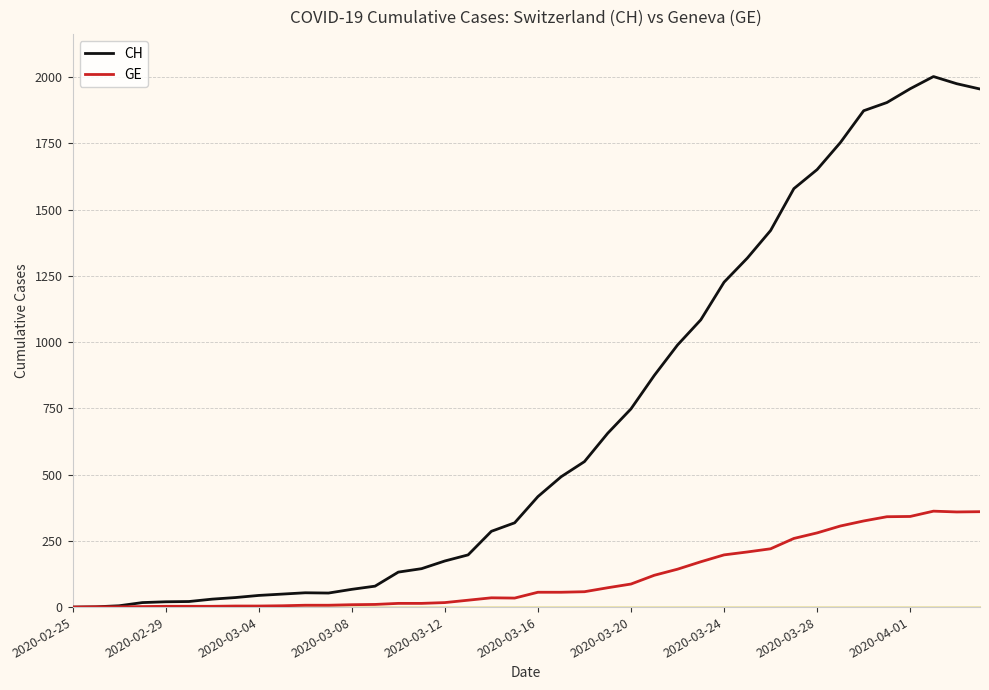

What is the maximum value shown in the chart?

2002